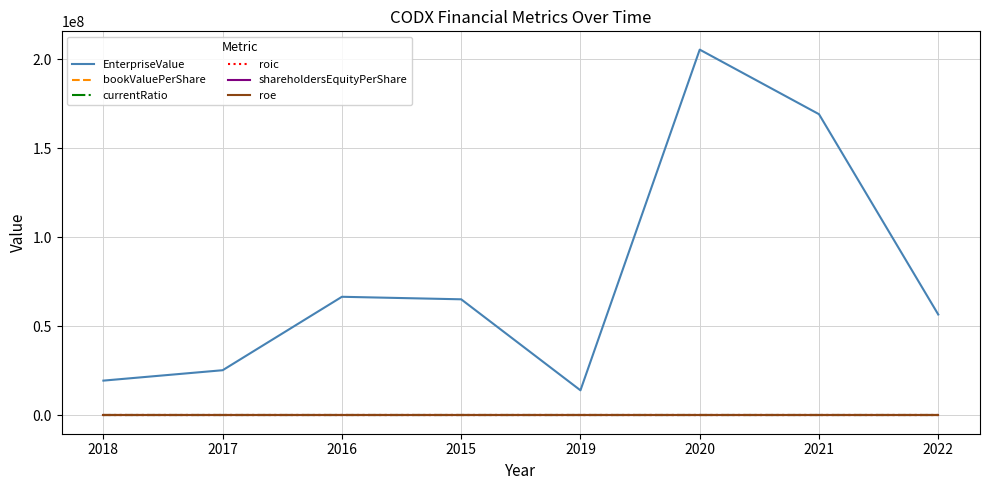

What is the maximum value for roe?

5.9